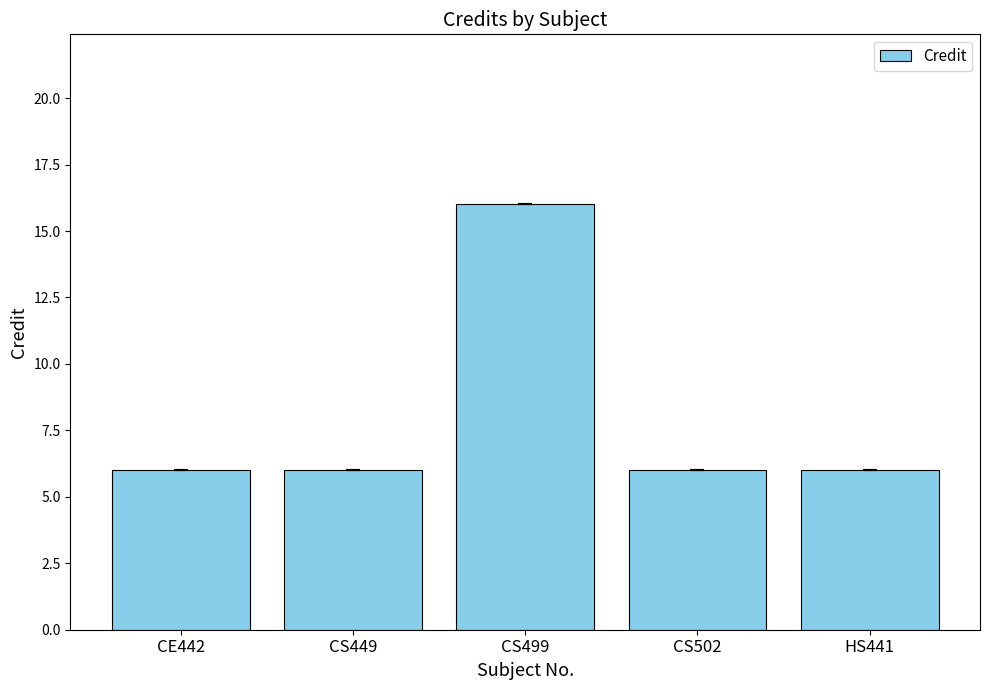

Are the bars grouped side by side (vs. stacked)?

No